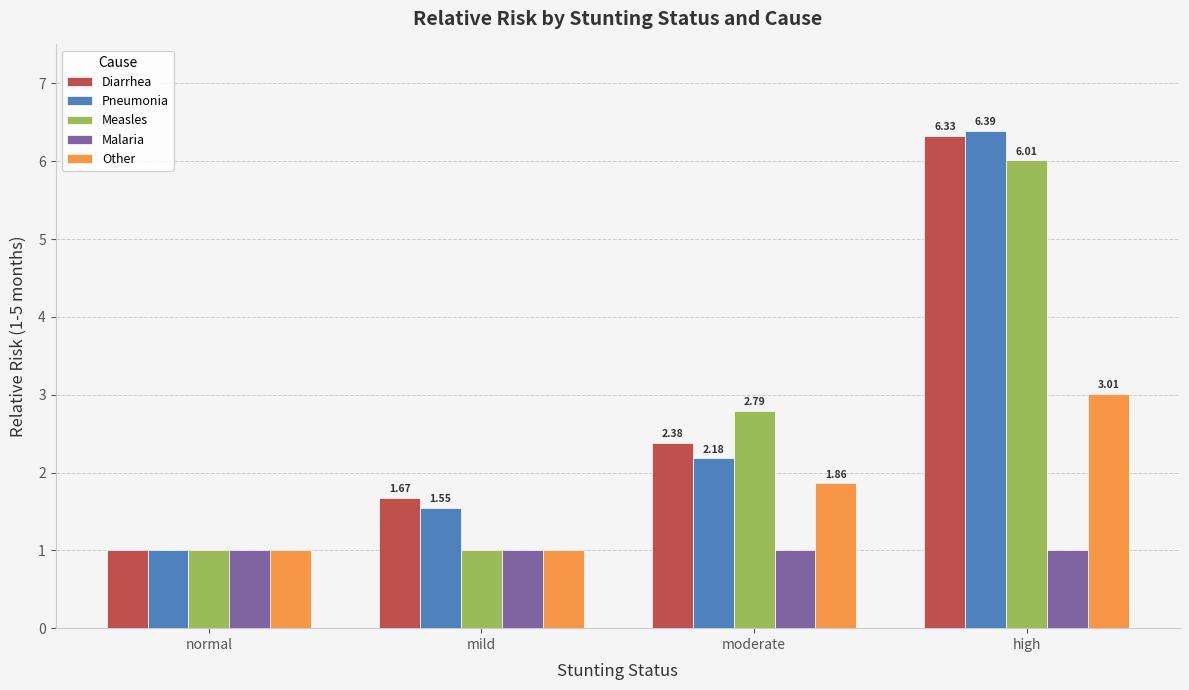

Which label corresponds to the largest value in the chart?

high